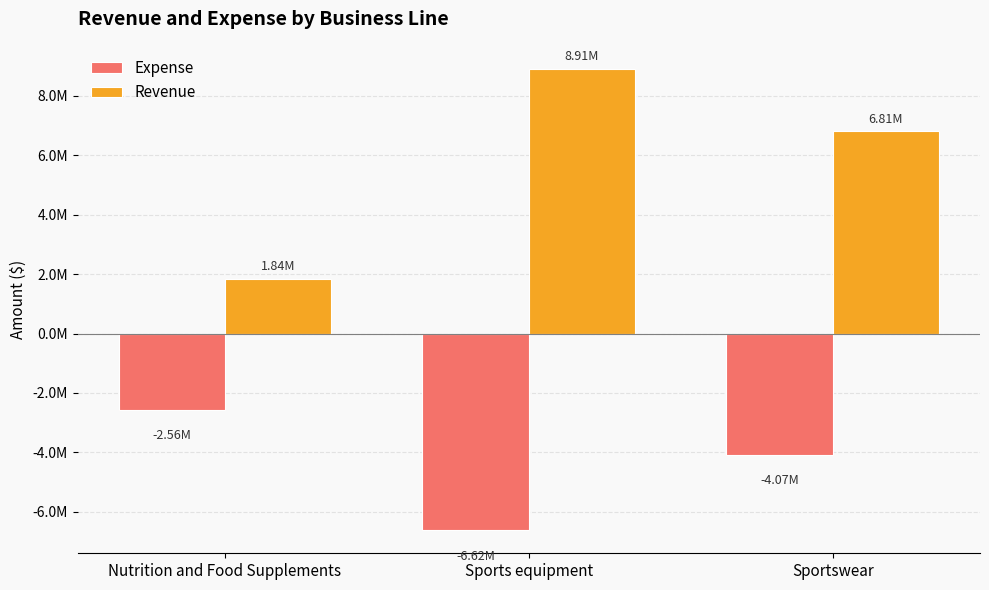

At which label is Revenue closest to 5376060?

Sportswear